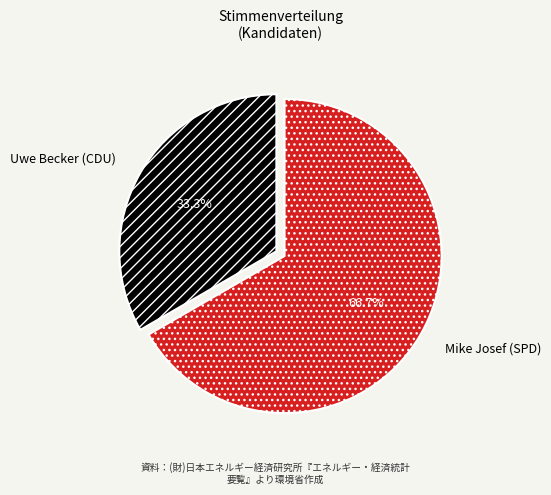

To the nearest percent, what percentage of the pie is Mike Josef (SPD)?

67%